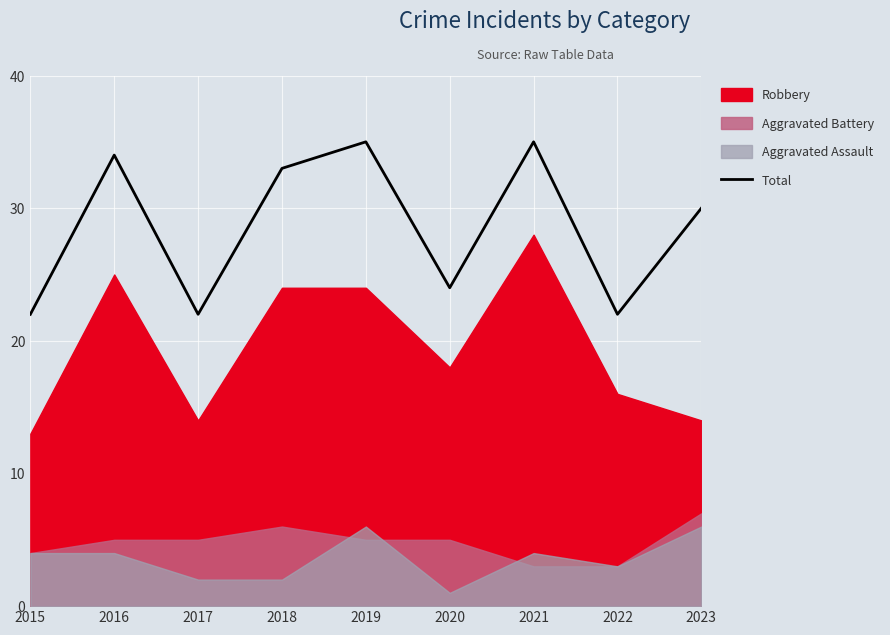

How many lines are shown in the chart?

1